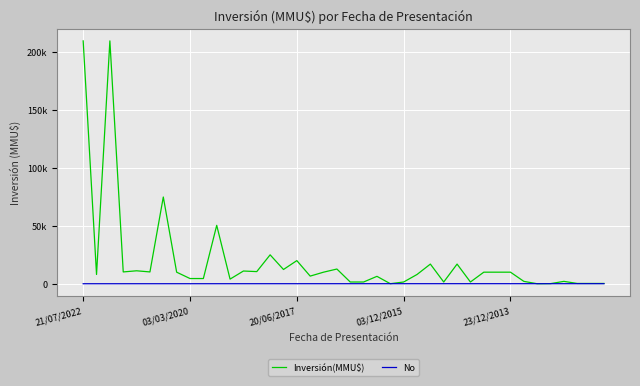

What are all the series names shown in the legend?

Inversión(MMU$), No